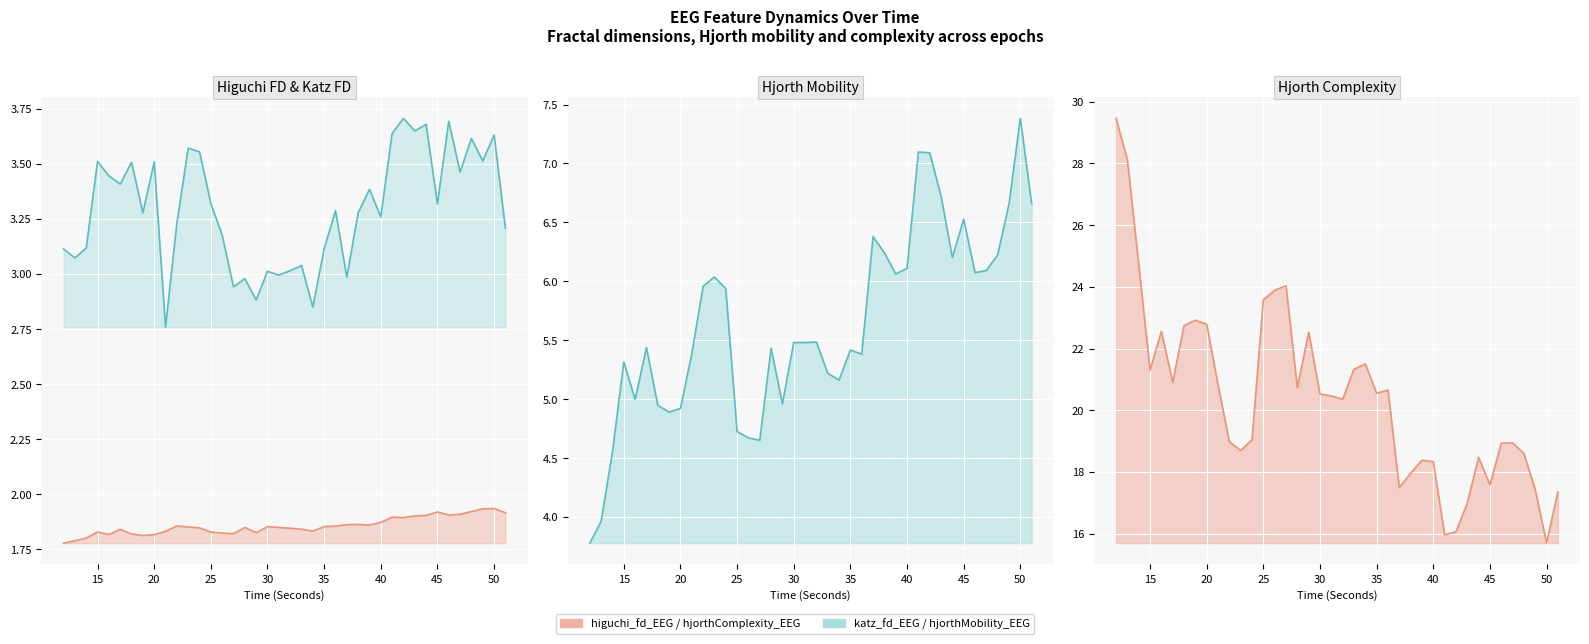

What are all the series names shown in the legend?

higuchi_fd_EEG, katz_fd_EEG, hjorthMobility_EEG, hjorthComplexity_EEG